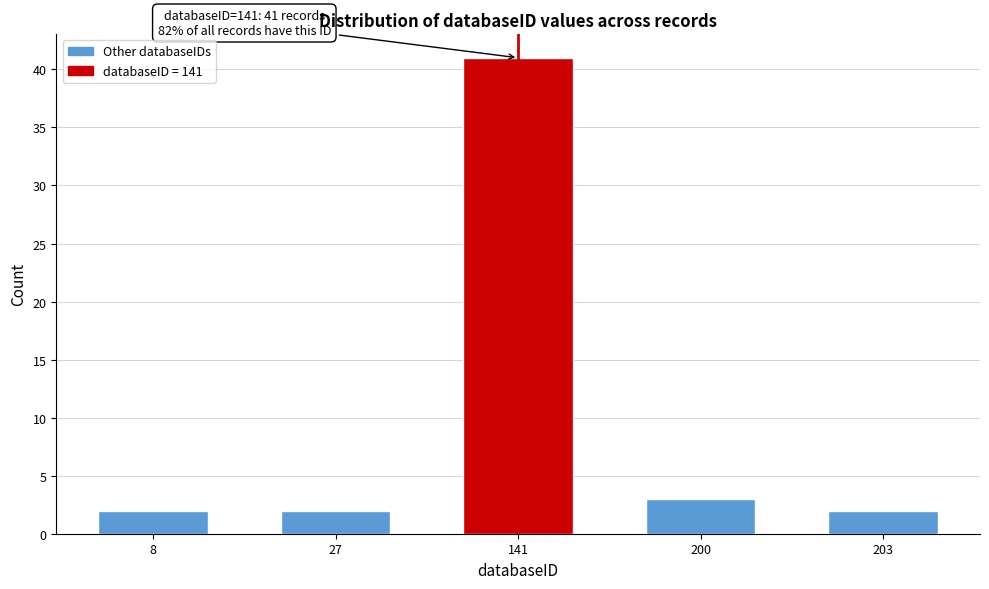

Reading right to left, extract all data points from this chart.

203=2	200=3	141=41	27=2	8=2